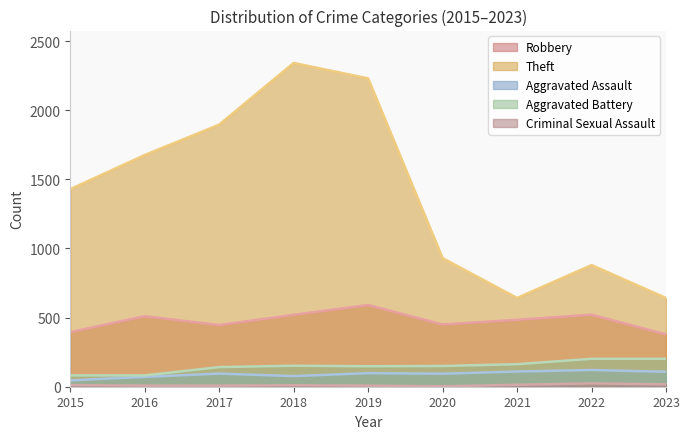

Reading left to right, transcribe all the data shown in this chart.

Robbery: 395	510	446	520	591	450	484	521	379
Theft: 1429	1676	1896	2342	2230	930	642	880	642
Aggravated Assault: 46	71	95	77	98	94	110	121	108
Aggravated Battery: 82	82	142	152	148	150	163	202	202
Criminal Sexual Assault: 12	8	8	11	8	3	14	24	17